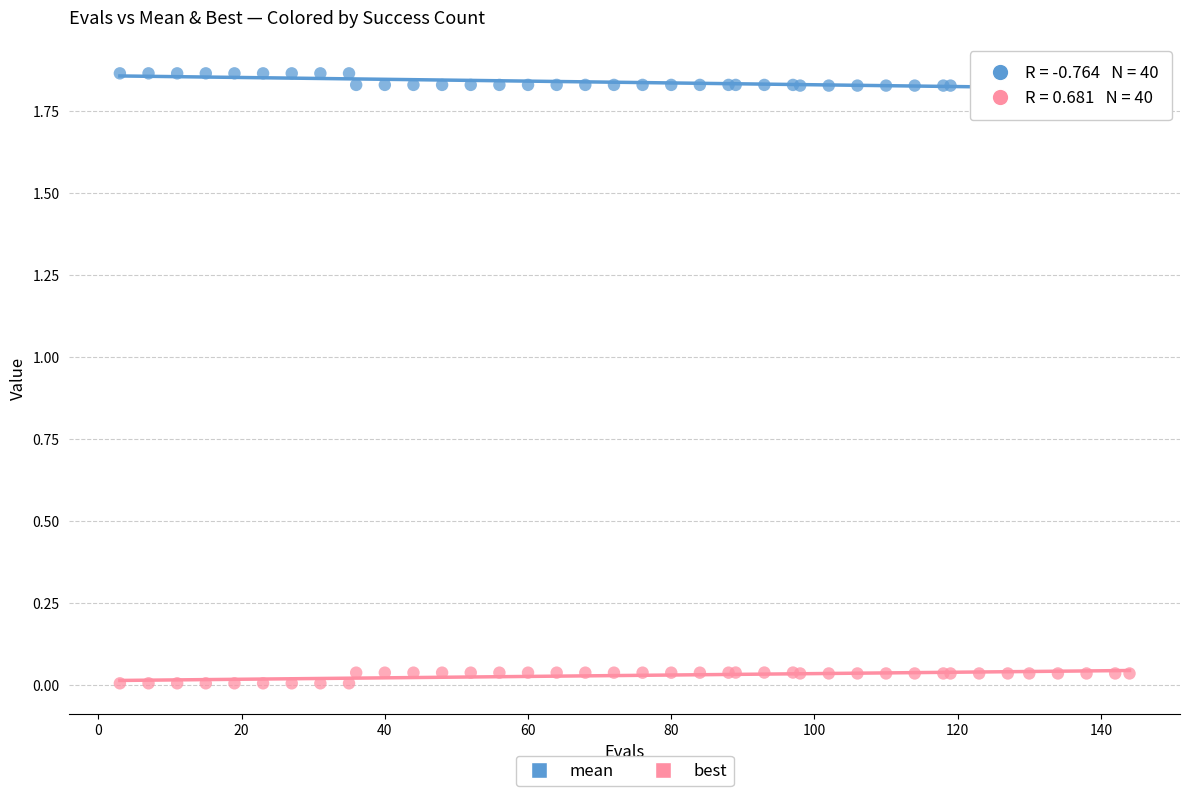

Which series contains the lowest Y value?

best